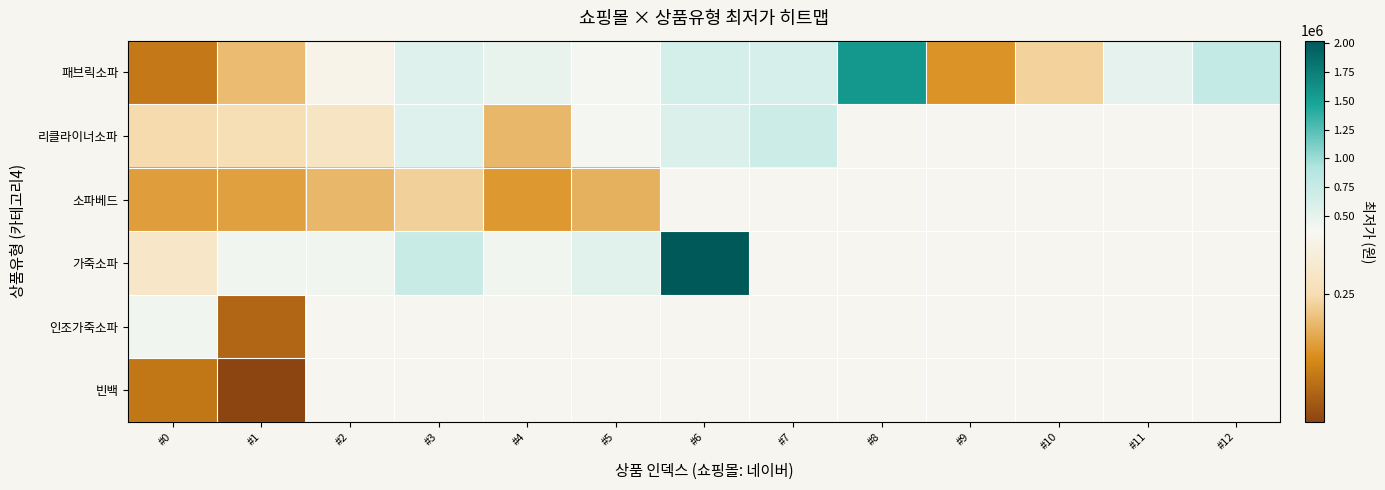

How many positive values does the 리클라이너소파 series have?

8